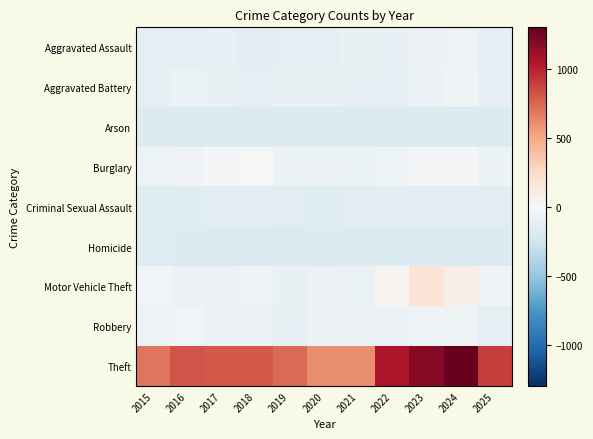

At which category does the chart reach its minimum across all series?

2019